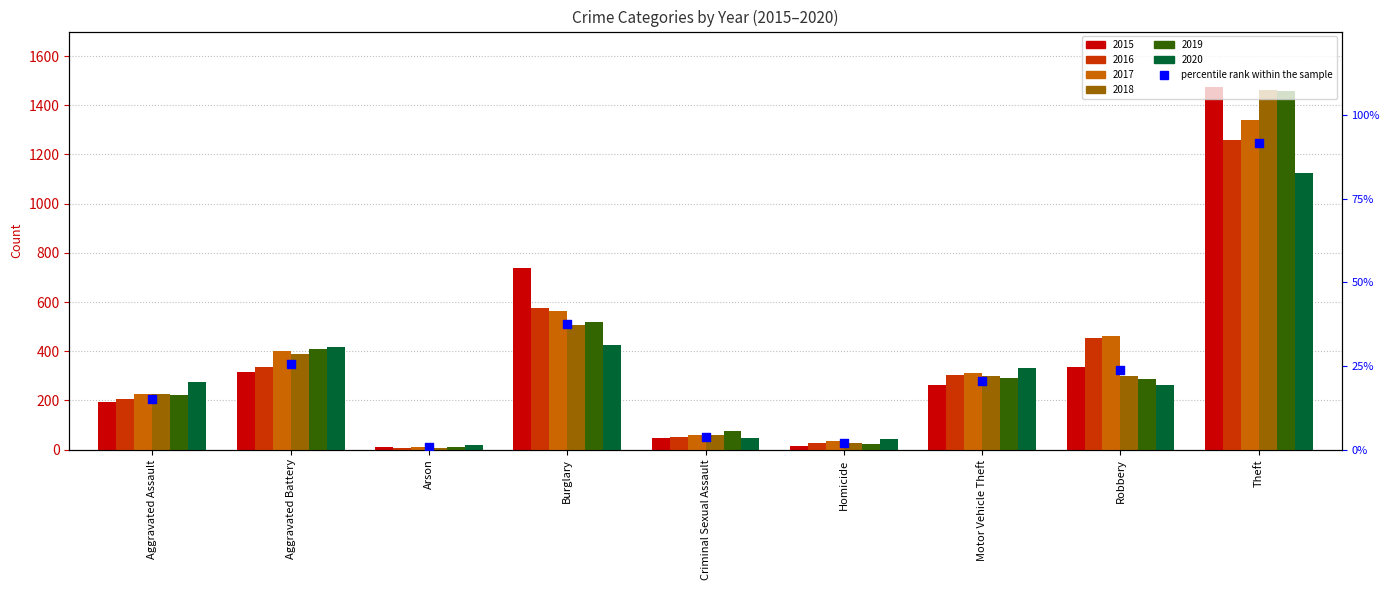

What is the change in value from Arson to Burglary?

+36.9